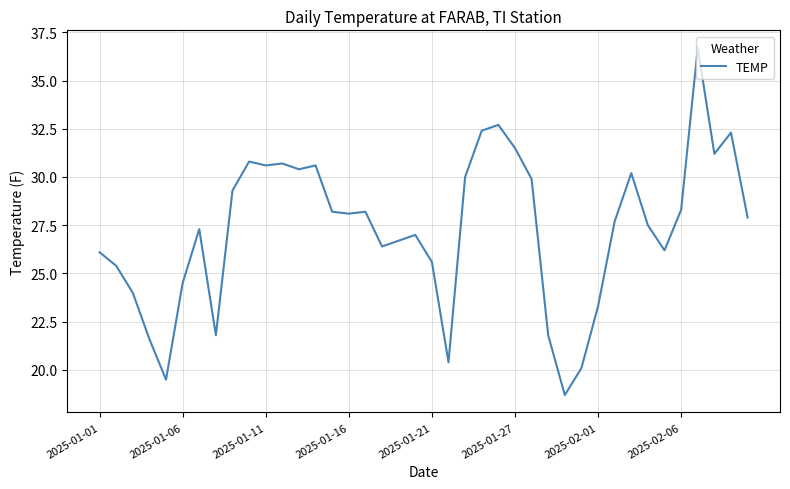

What is the difference between the maximum and minimum values?

18.0